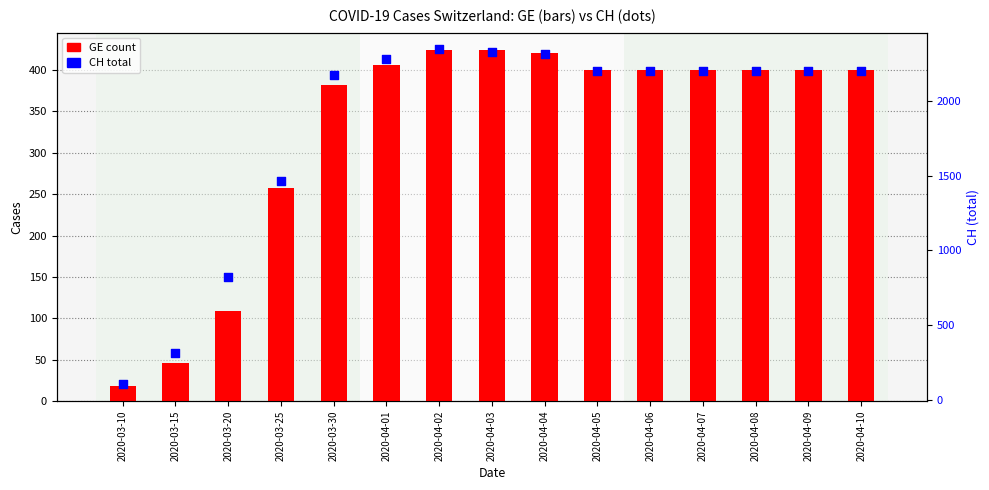

At which category is the sum across all series the highest?

2020-04-02